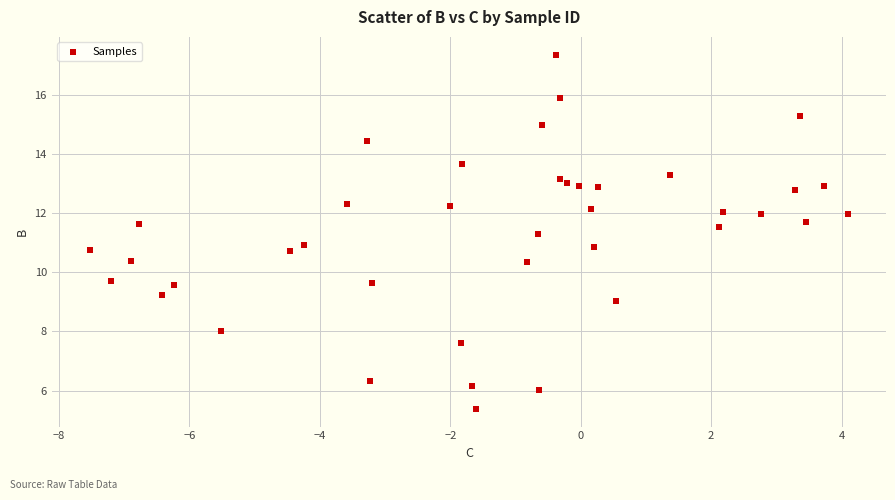

What is the range of Y values (max minus min)?

12.0